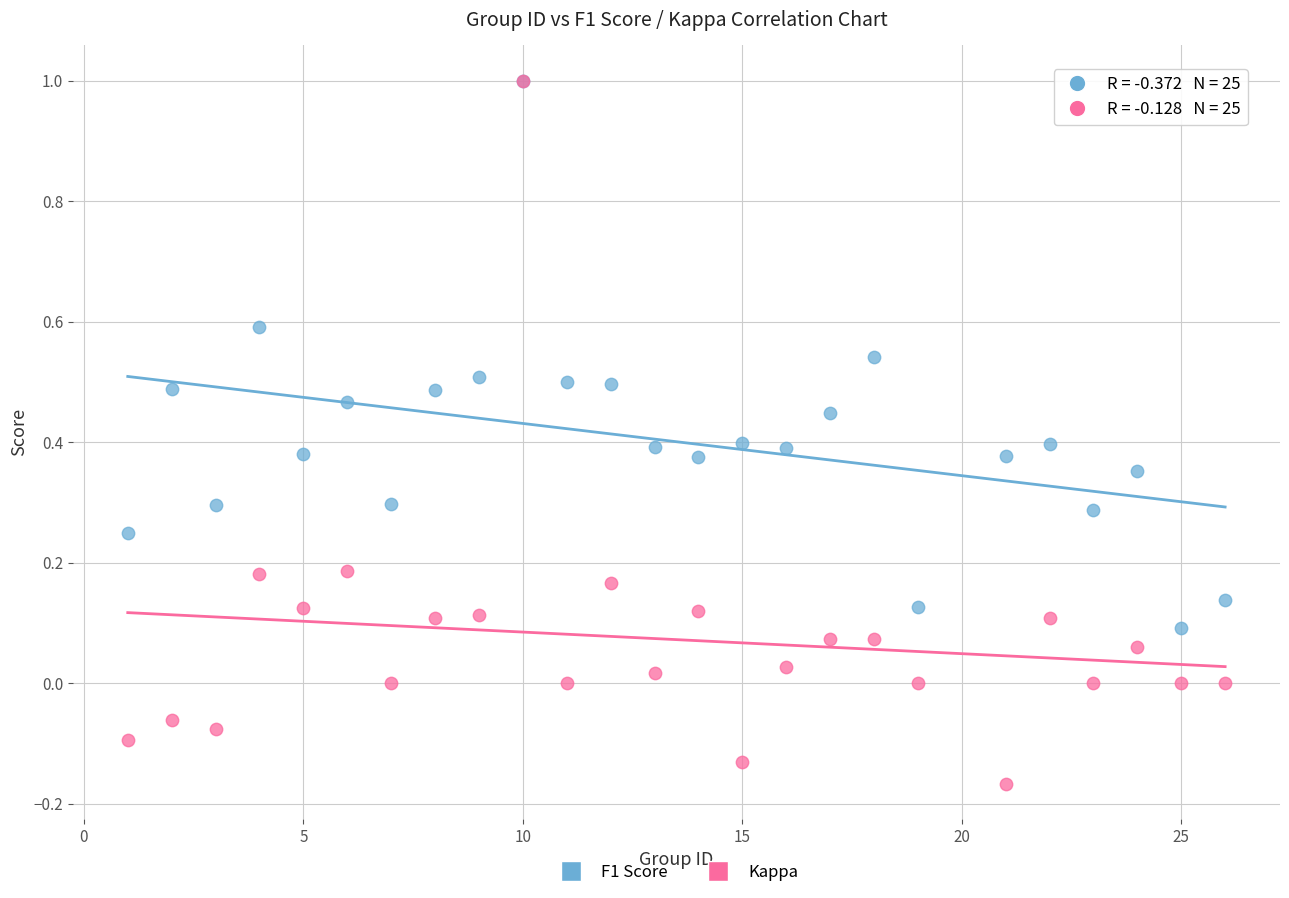

Which series has the widest spread of Y values?

Kappa